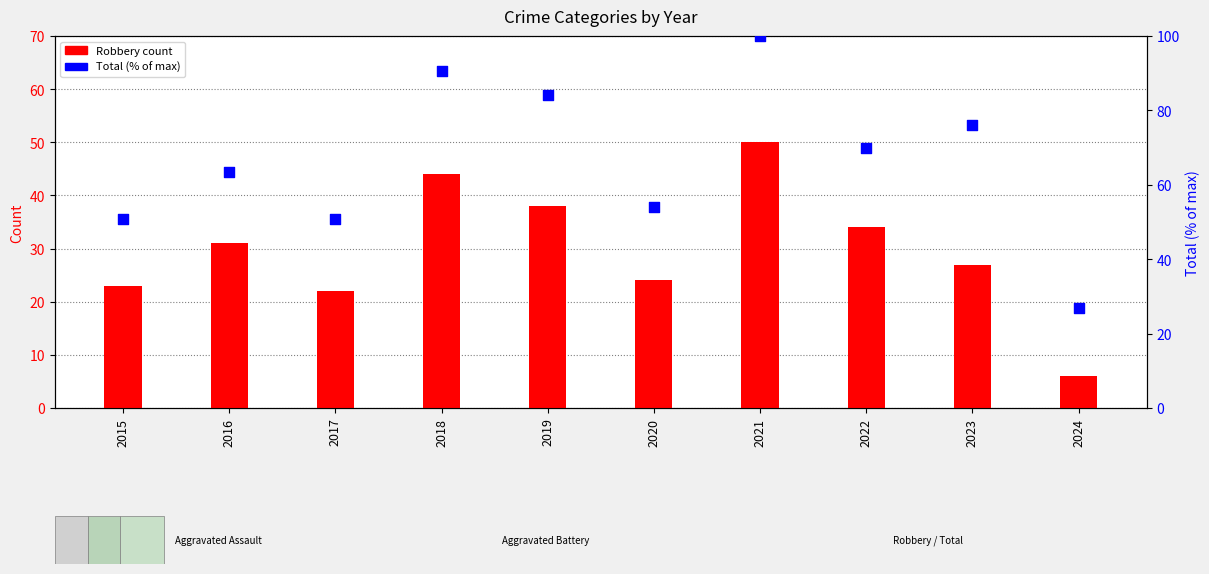

Which series has the largest total across all categories?

Total (% of max)